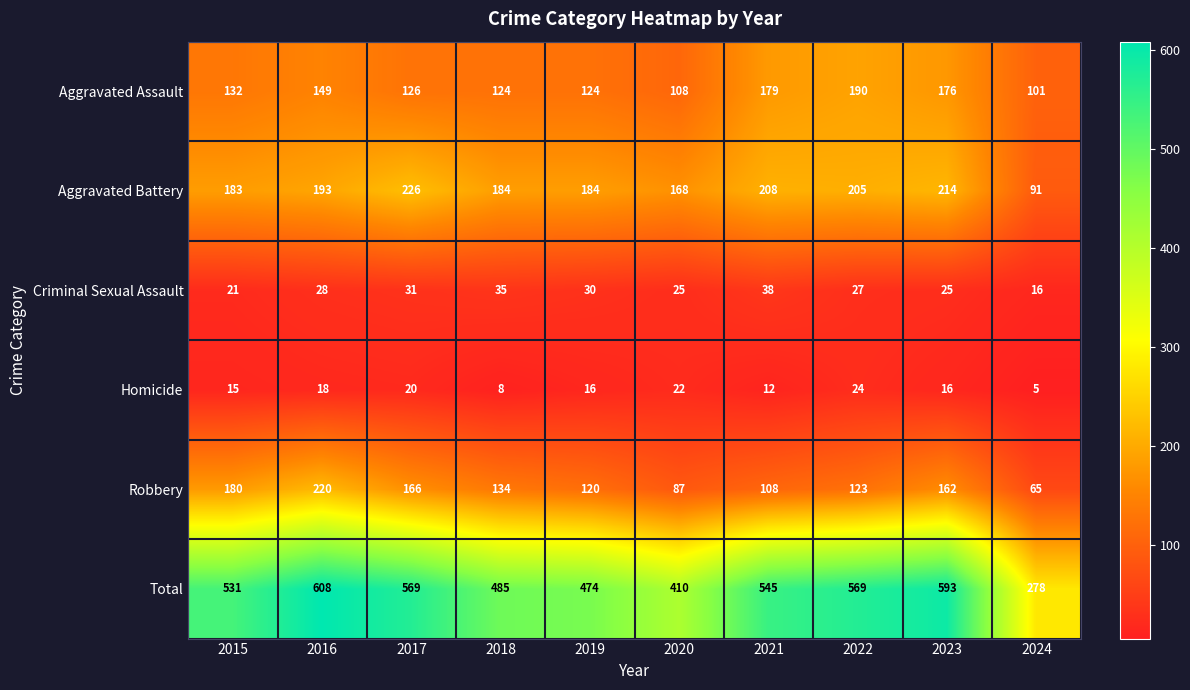

At which label does Homicide first exceed 16?

2016